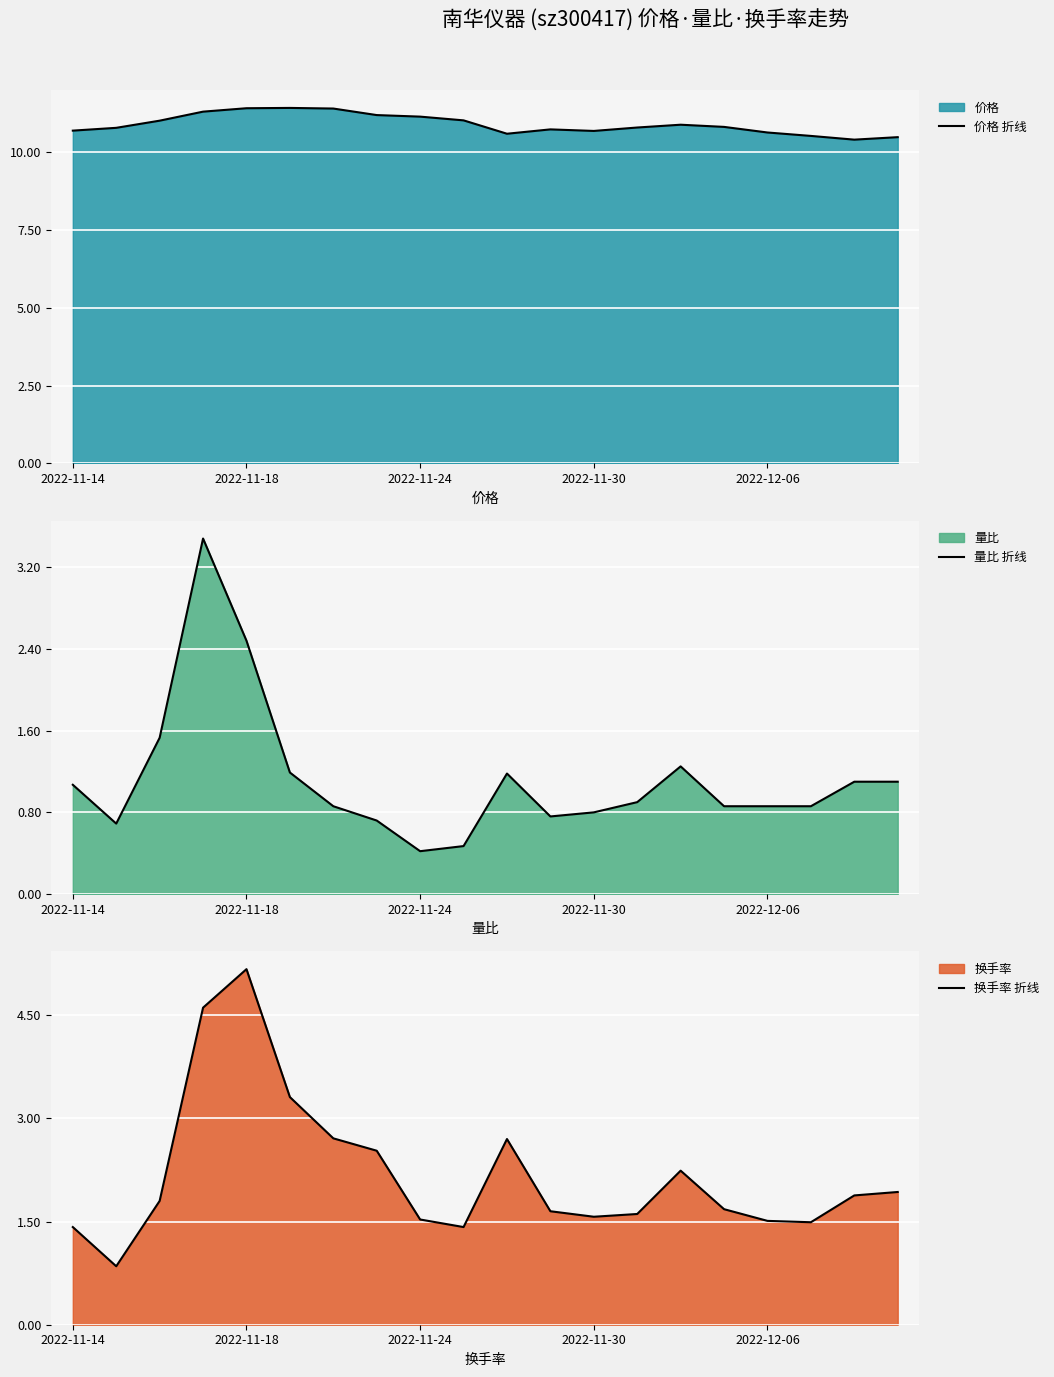

What is the label of the 1st point from the left?

2022-11-14